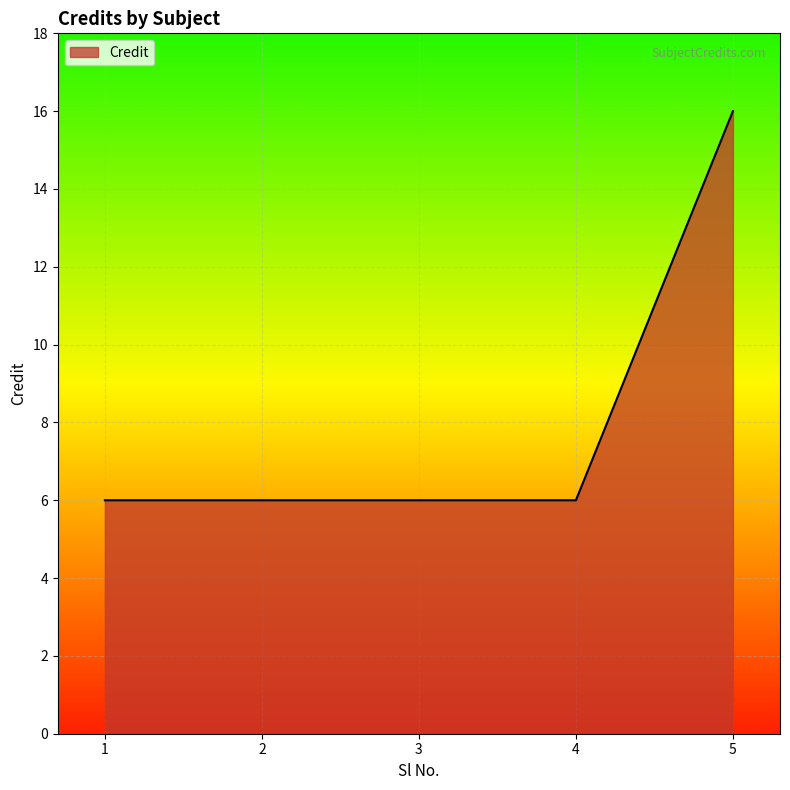

Reading right to left, list all the values displayed in this chart.

16	6	6	6	6